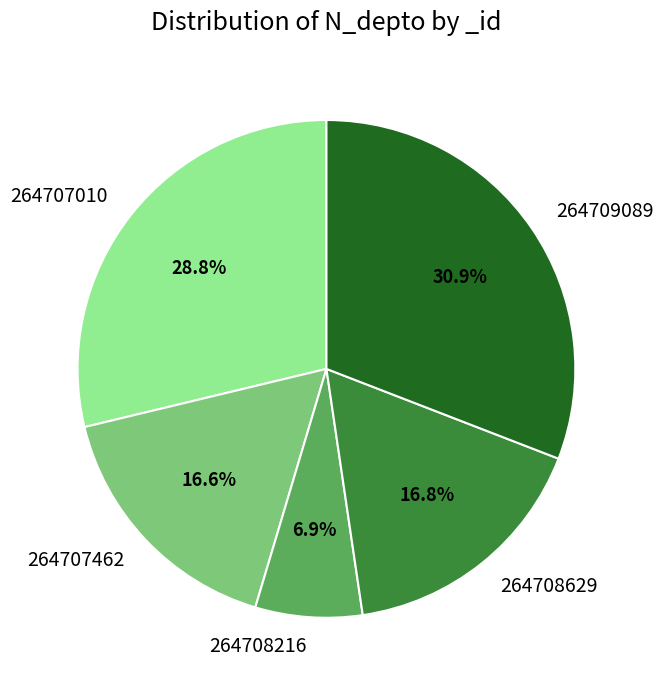

Does 264709089 represent more than half of the total?

No